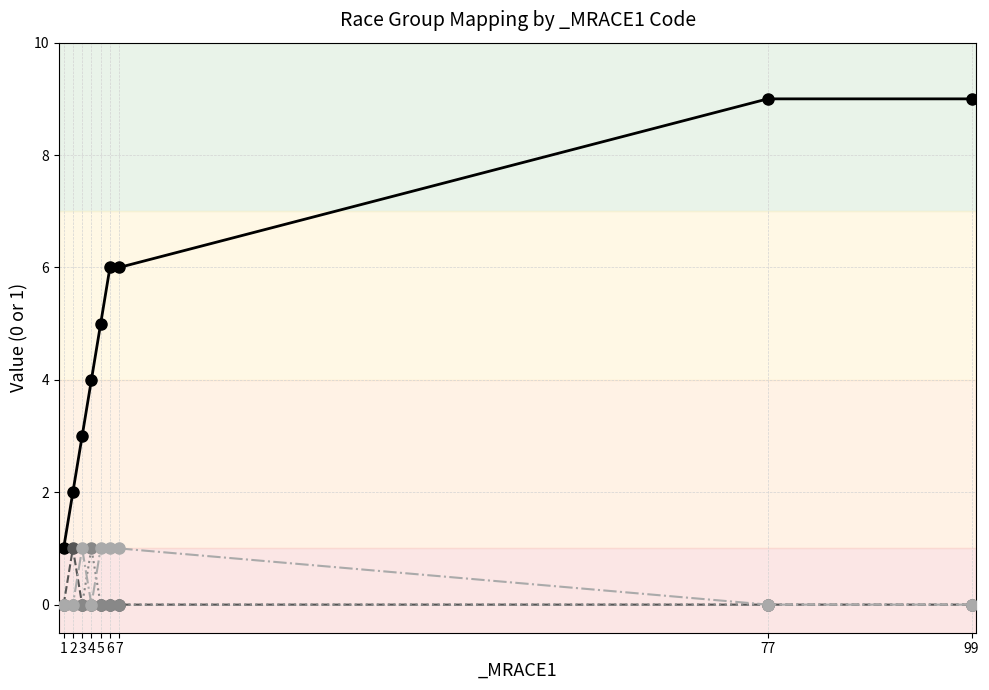

What is the total value across all series at 7?

7